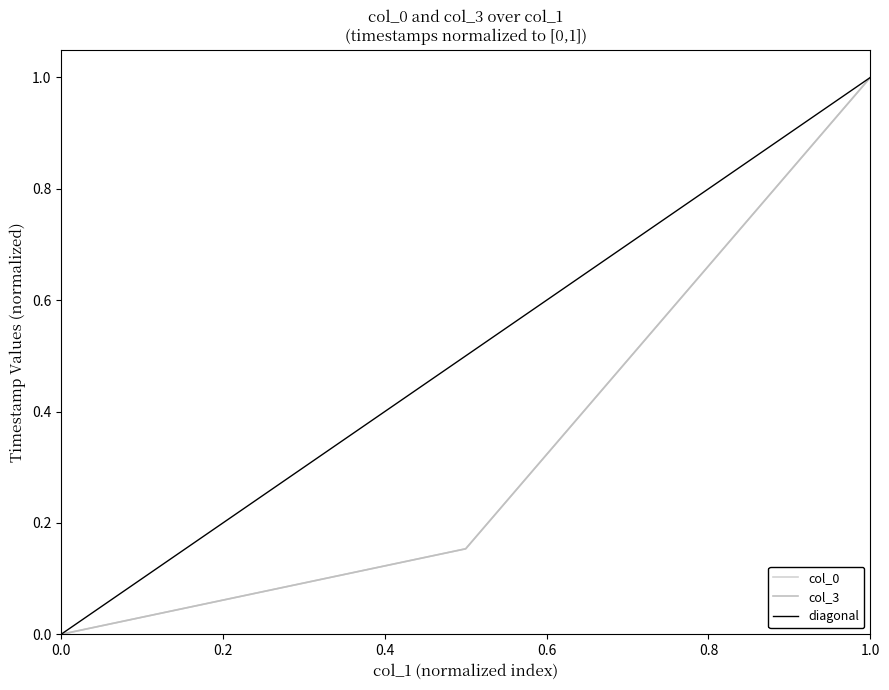

The col_0 series shows 1.0 at 1.0. True or false?

True